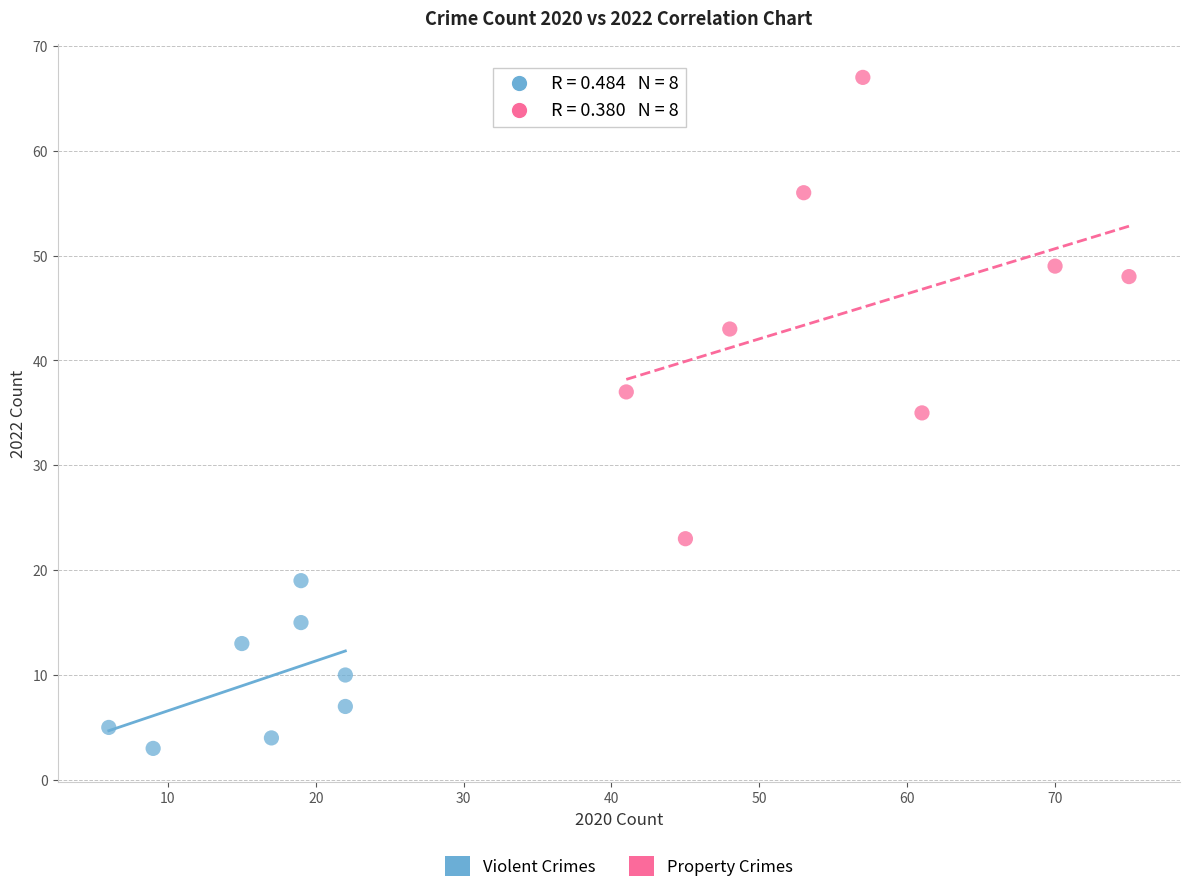

Which series contains the highest Y value?

Property Crimes